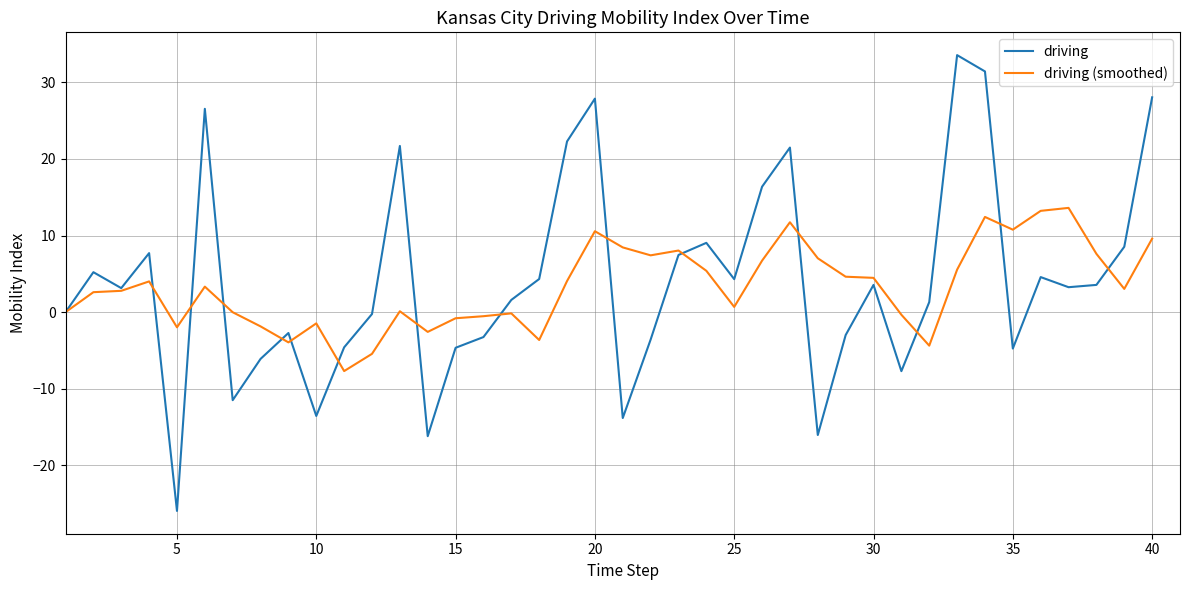

What is the minimum value for driving (smoothed)?

-7.7